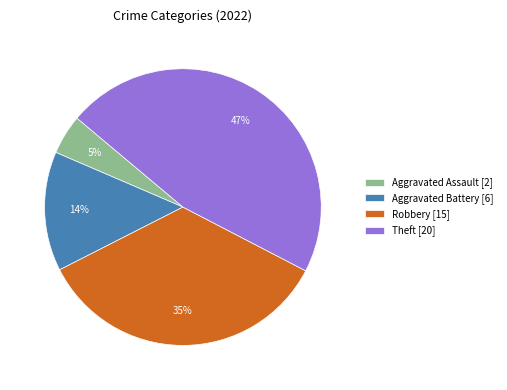

What is the ratio of the value at Theft [20] to the value at Robbery [15]?

1.3